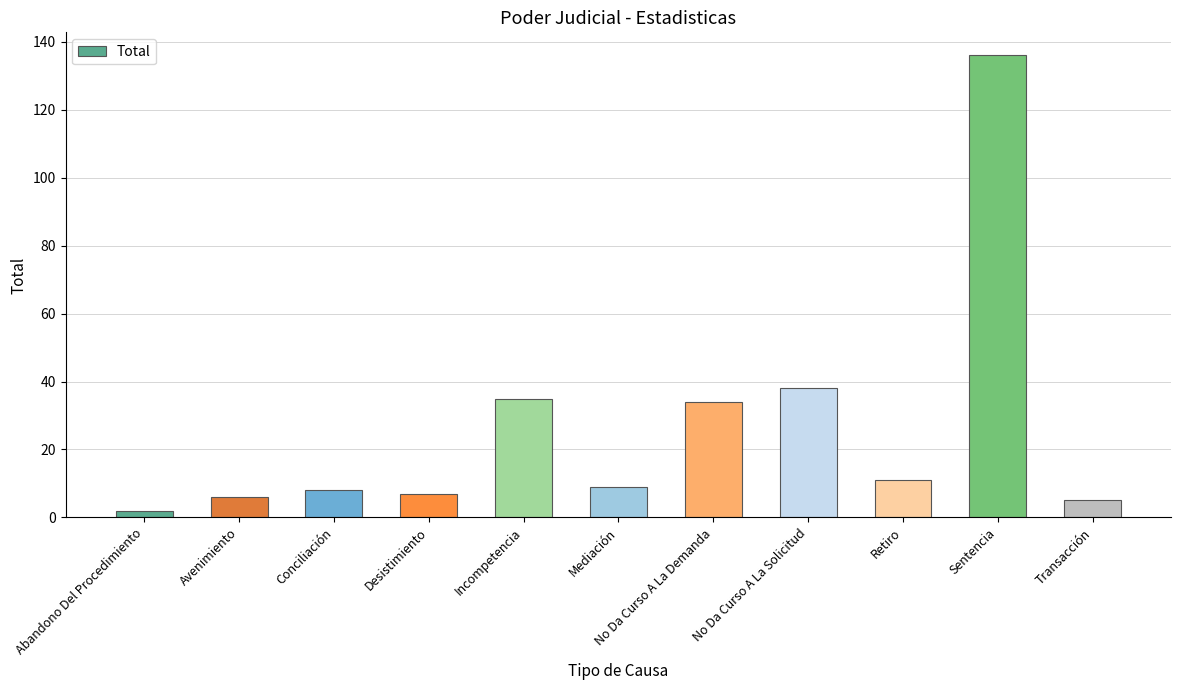

What is the change in value from Retiro to Sentencia?

+125